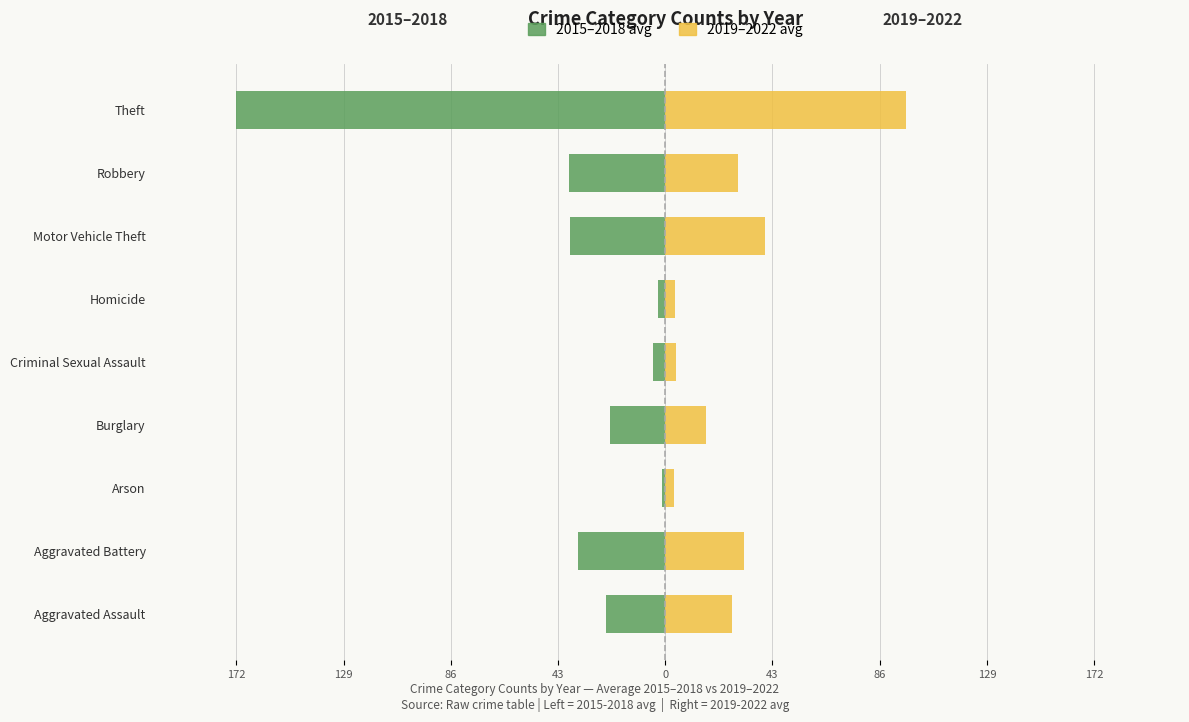

What is the difference between the maximum and minimum values in the 2019–2022 avg series?

93.5